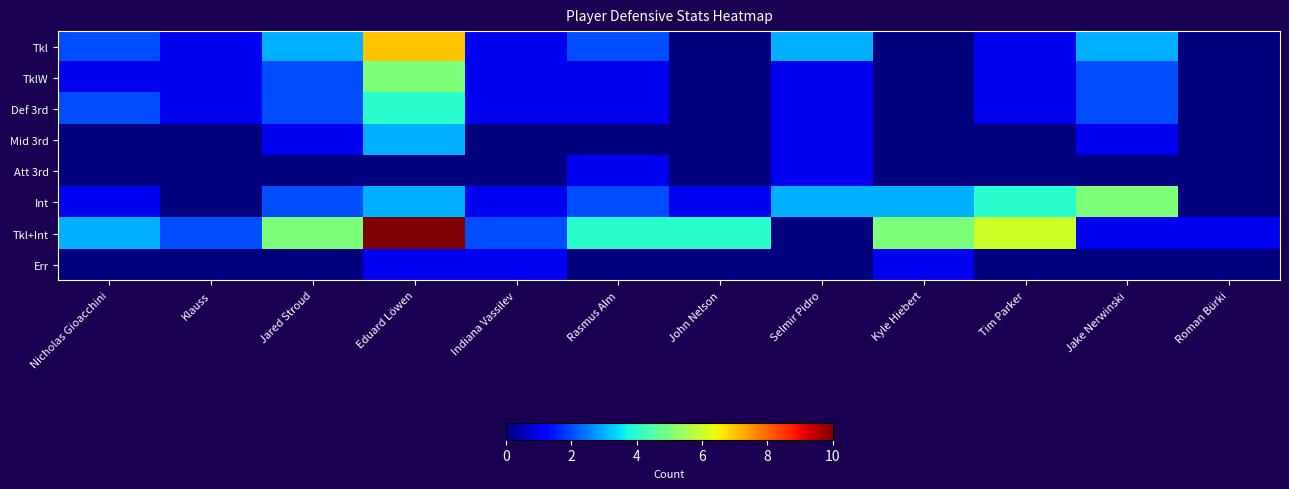

Reading right to left, list all the values displayed in this chart.

Tkl: Roman Bürki=0	Jake Nerwinski=3	Tim Parker=1	Kyle Hiebert=0	Selmir Pidro=3	John Nelson=0	Rasmus Alm=2	Indiana Vassilev=1	Eduard Löwen=7	Jared Stroud=3	Klauss=1	Nicholas Gioacchini=2
TklW: Roman Bürki=0	Jake Nerwinski=2	Tim Parker=1	Kyle Hiebert=0	Selmir Pidro=1	John Nelson=0	Rasmus Alm=1	Indiana Vassilev=1	Eduard Löwen=5	Jared Stroud=2	Klauss=1	Nicholas Gioacchini=1
Def 3rd: Roman Bürki=0	Jake Nerwinski=2	Tim Parker=1	Kyle Hiebert=0	Selmir Pidro=1	John Nelson=0	Rasmus Alm=1	Indiana Vassilev=1	Eduard Löwen=4	Jared Stroud=2	Klauss=1	Nicholas Gioacchini=2
Mid 3rd: Roman Bürki=0	Jake Nerwinski=1	Tim Parker=0	Kyle Hiebert=0	Selmir Pidro=1	John Nelson=0	Rasmus Alm=0	Indiana Vassilev=0	Eduard Löwen=3	Jared Stroud=1	Klauss=0	Nicholas Gioacchini=0
Att 3rd: Roman Bürki=0	Jake Nerwinski=0	Tim Parker=0	Kyle Hiebert=0	Selmir Pidro=1	John Nelson=0	Rasmus Alm=1	Indiana Vassilev=0	Eduard Löwen=0	Jared Stroud=0	Klauss=0	Nicholas Gioacchini=0
Int: Roman Bürki=0	Jake Nerwinski=5	Tim Parker=4	Kyle Hiebert=3	Selmir Pidro=3	John Nelson=1	Rasmus Alm=2	Indiana Vassilev=1	Eduard Löwen=3	Jared Stroud=2	Klauss=0	Nicholas Gioacchini=1
Tkl+Int: Roman Bürki=1	Jake Nerwinski=1	Tim Parker=6	Kyle Hiebert=5	Selmir Pidro=0	John Nelson=4	Rasmus Alm=4	Indiana Vassilev=2	Eduard Löwen=10	Jared Stroud=5	Klauss=2	Nicholas Gioacchini=3
Err: Roman Bürki=0	Jake Nerwinski=0	Tim Parker=0	Kyle Hiebert=1	Selmir Pidro=0	John Nelson=0	Rasmus Alm=0	Indiana Vassilev=1	Eduard Löwen=1	Jared Stroud=0	Klauss=0	Nicholas Gioacchini=0